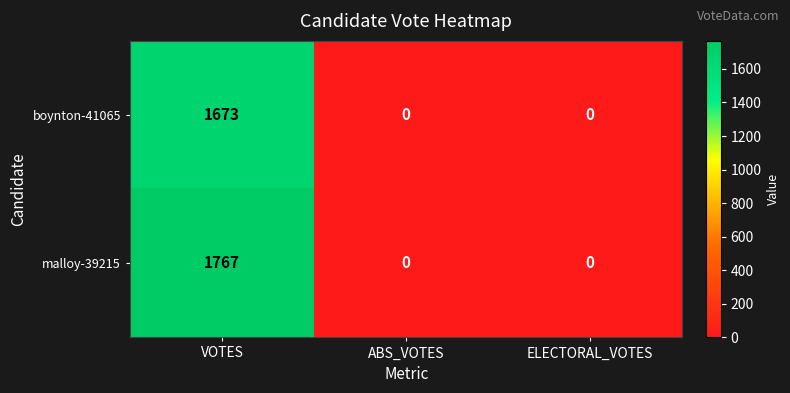

The boynton-41065 series shows 0 at ABS_VOTES. True or false?

True